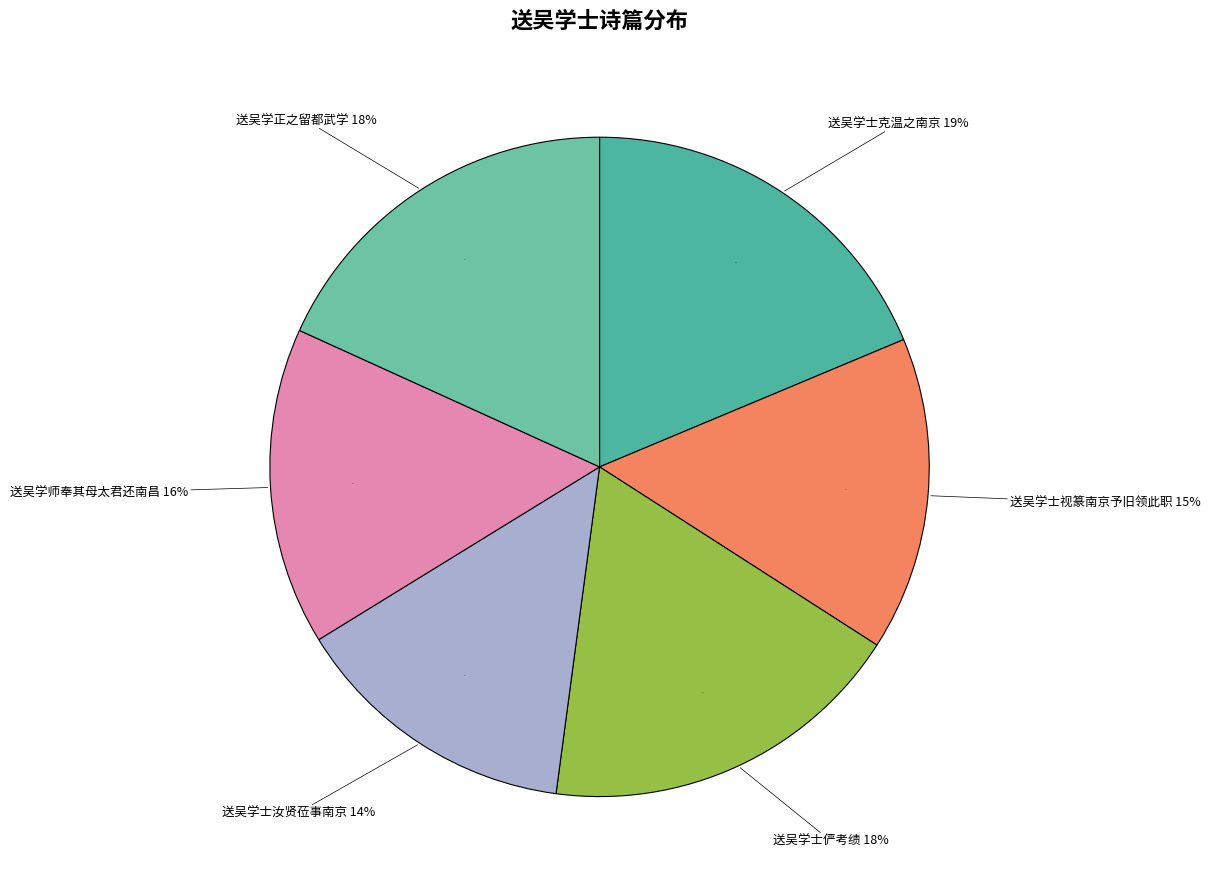

To the nearest percent, what portion does 送吴学正之留都武学 represent?

18%